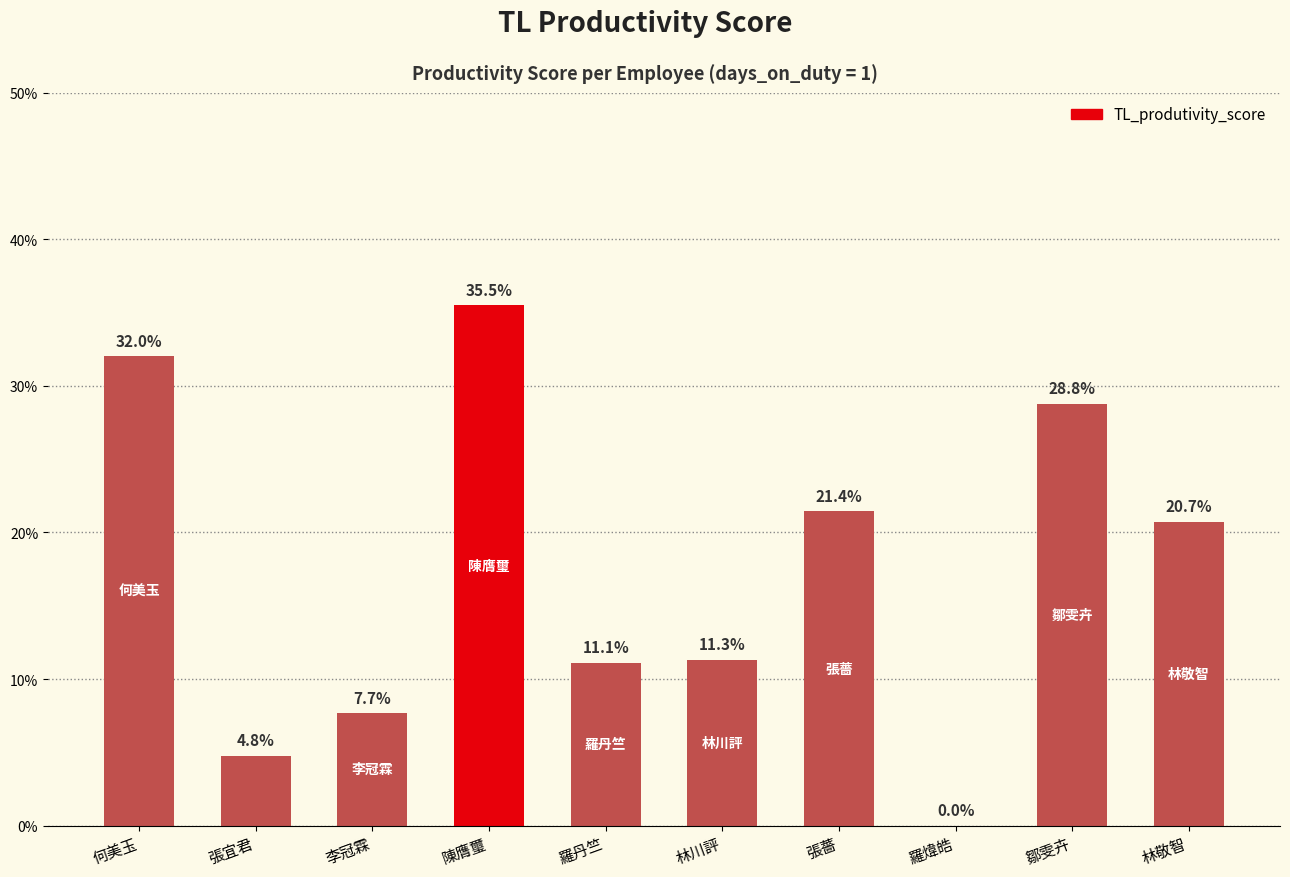

What is the label of the 10th bar from the right?

何美玉